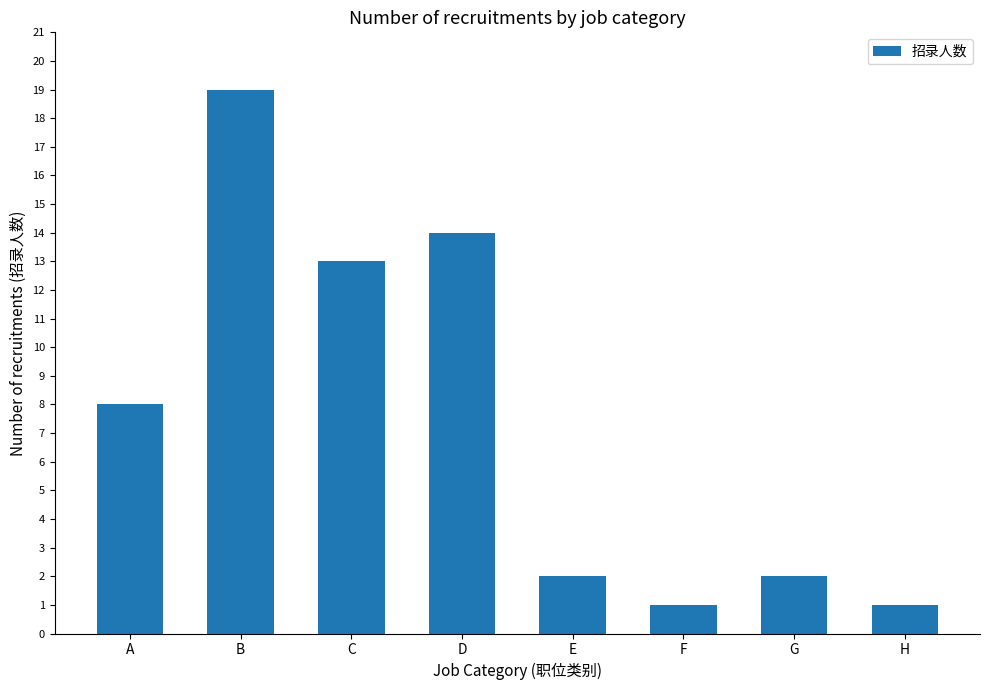

Approximately how many times larger is the value at G compared to B?

0.1